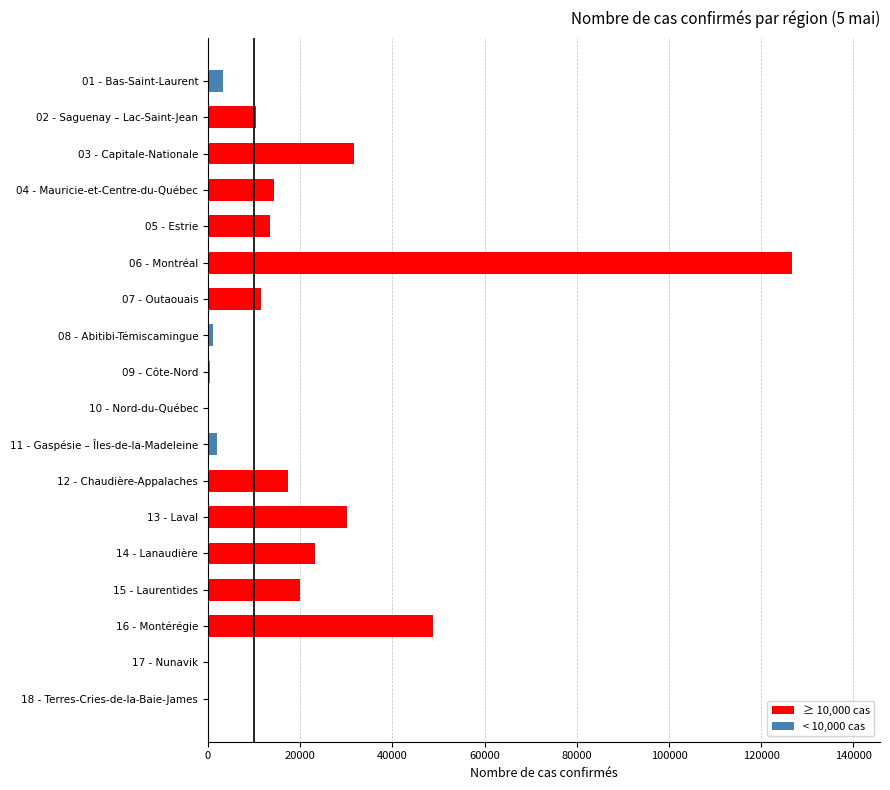

Is it true that the value at 14 - Lanaudière is 23253?

True